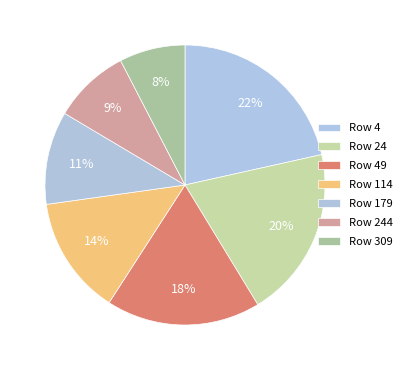

How many segments does this pie chart have?

7